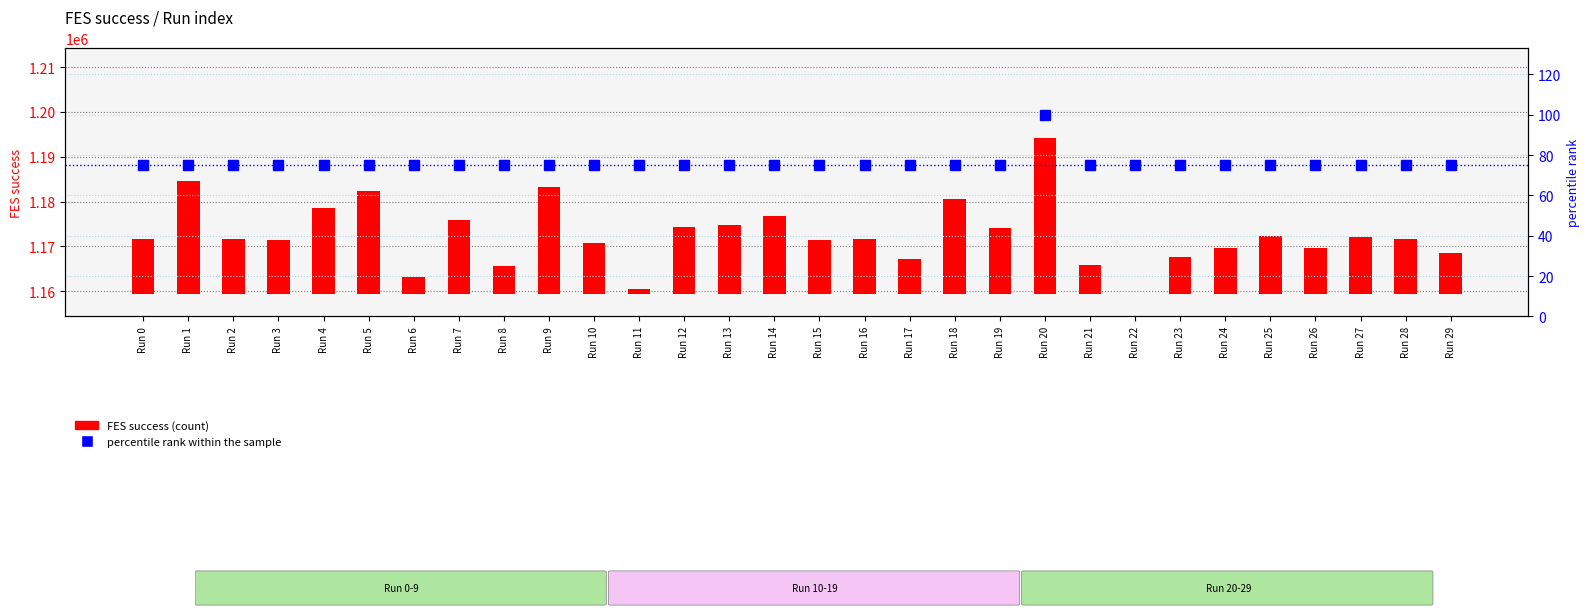

What is the maximum value for percentile rank within the sample?

100